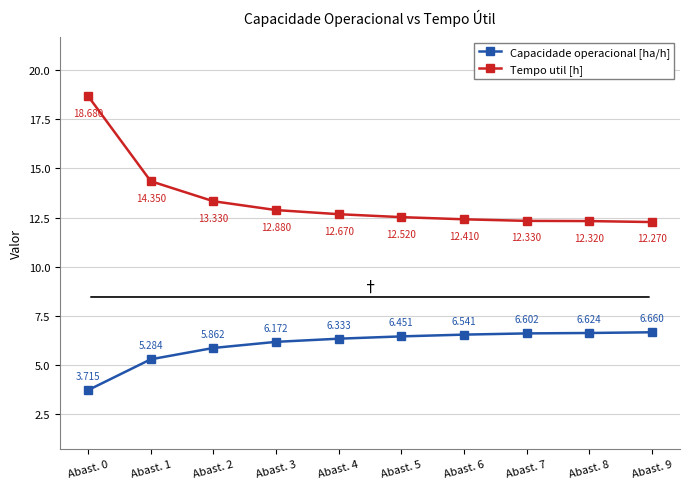

How many values in the Capacidade operacional [ha/h] series exceed 6?

7